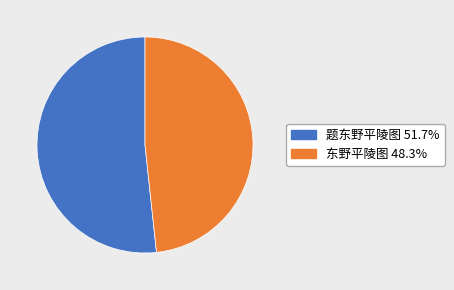

Which category has the biggest portion of the pie?

题东野平陵图